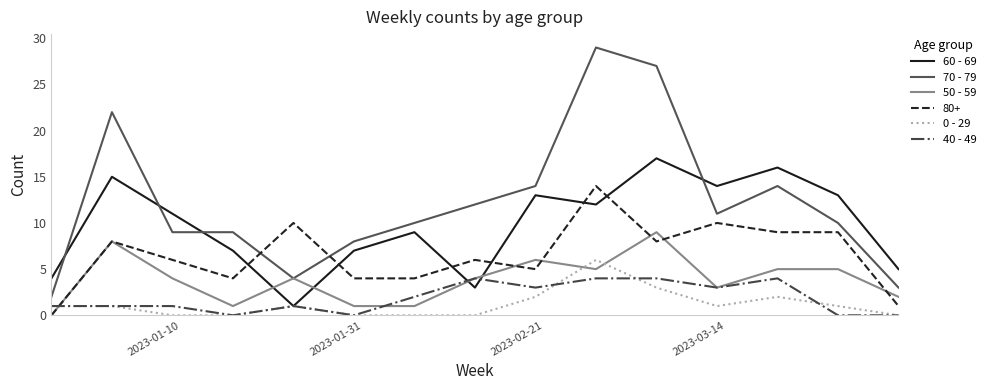

True or false: 80+ and 60 - 69 cross at least once.

True